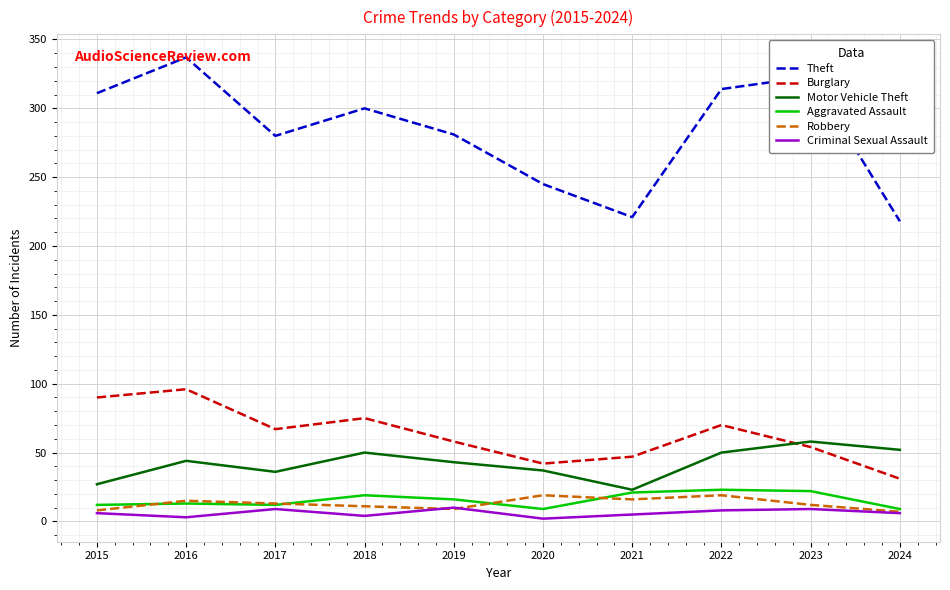

Where is the first local minimum for Burglary?

2017